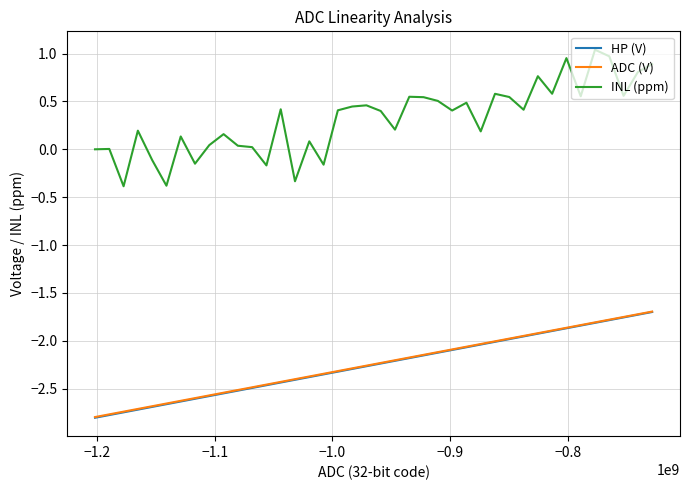

Which series has the largest total across all categories?

INL (ppm)